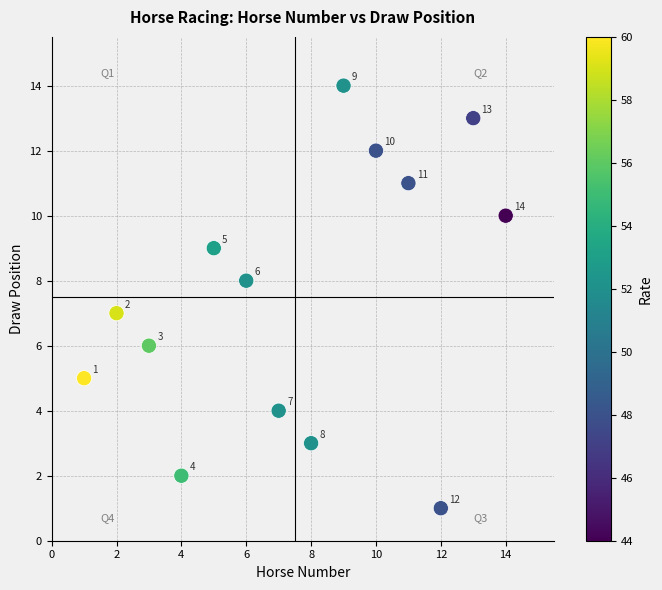

What Y value in the scatter plot is closest to 7?

7